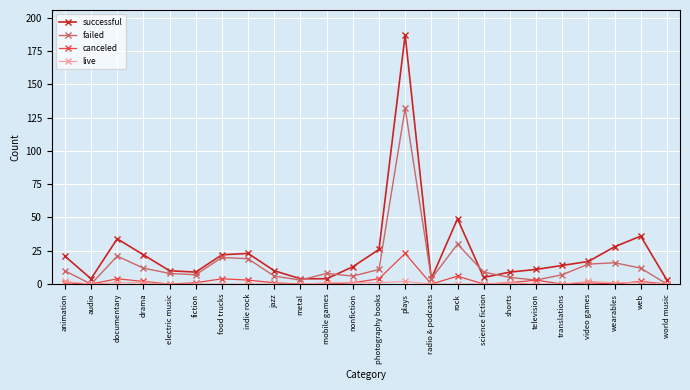

What is the label of the 20th point from the right?

electric music